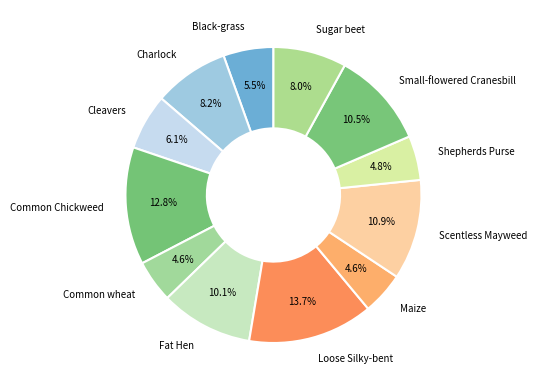

Which category has the biggest portion of the pie?

Loose Silky-bent